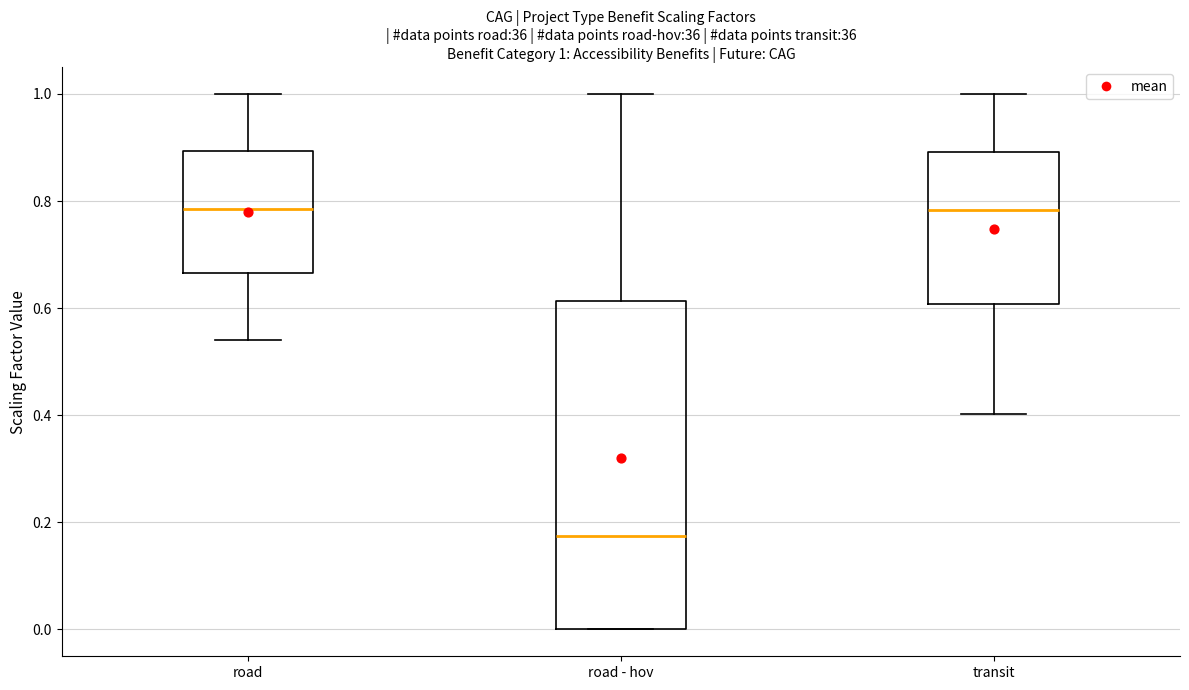

Which box is the tallest, from its lower edge to its upper edge?

road - hov